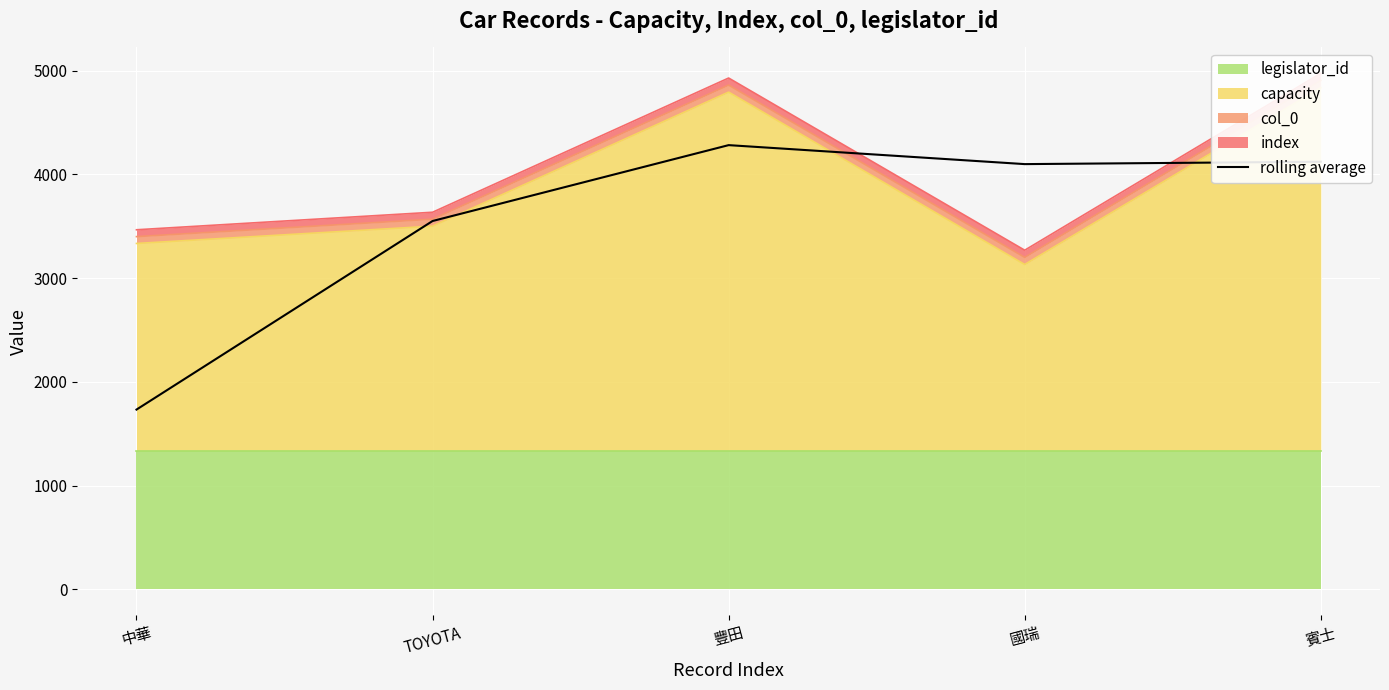

List the labels in order of value, smallest first.

中華, TOYOTA, 國瑞, 賓士, 豐田